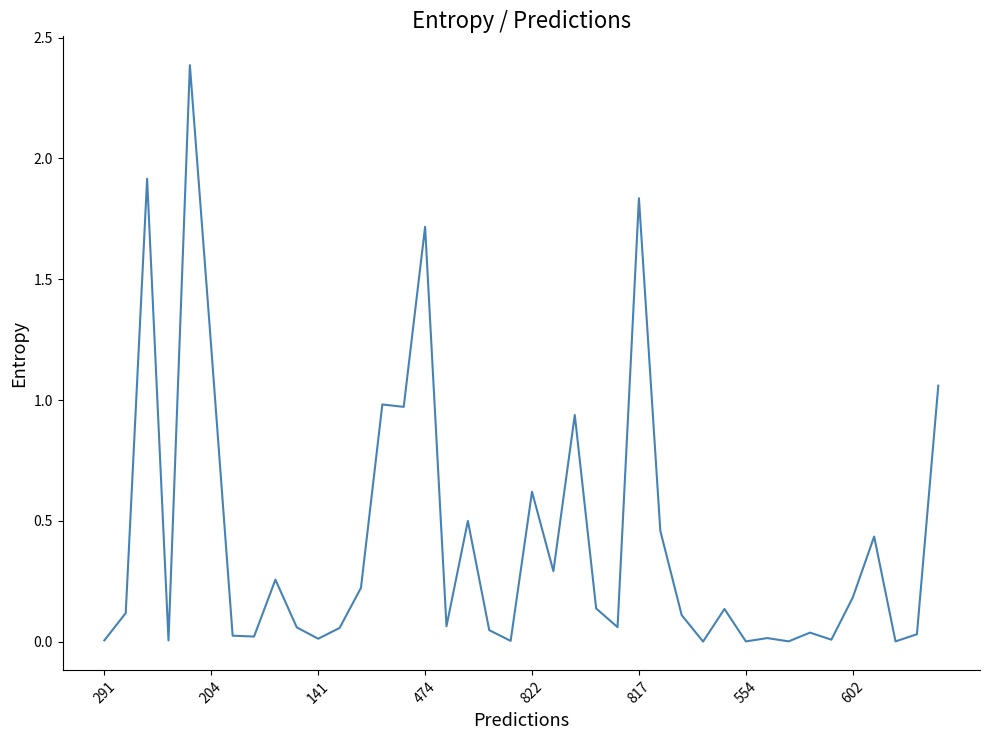

What is the maximum value shown in the chart?

2.4